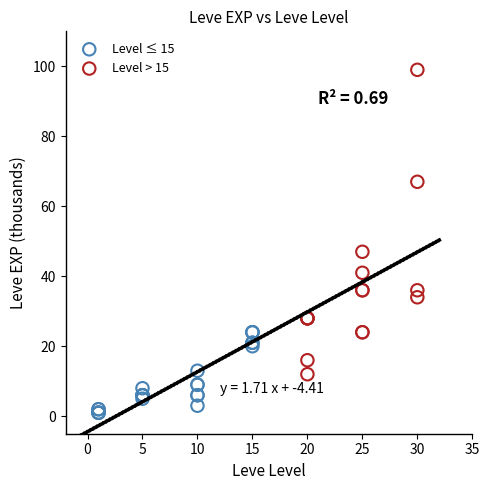

Which series contains the highest Y value?

Level > 15